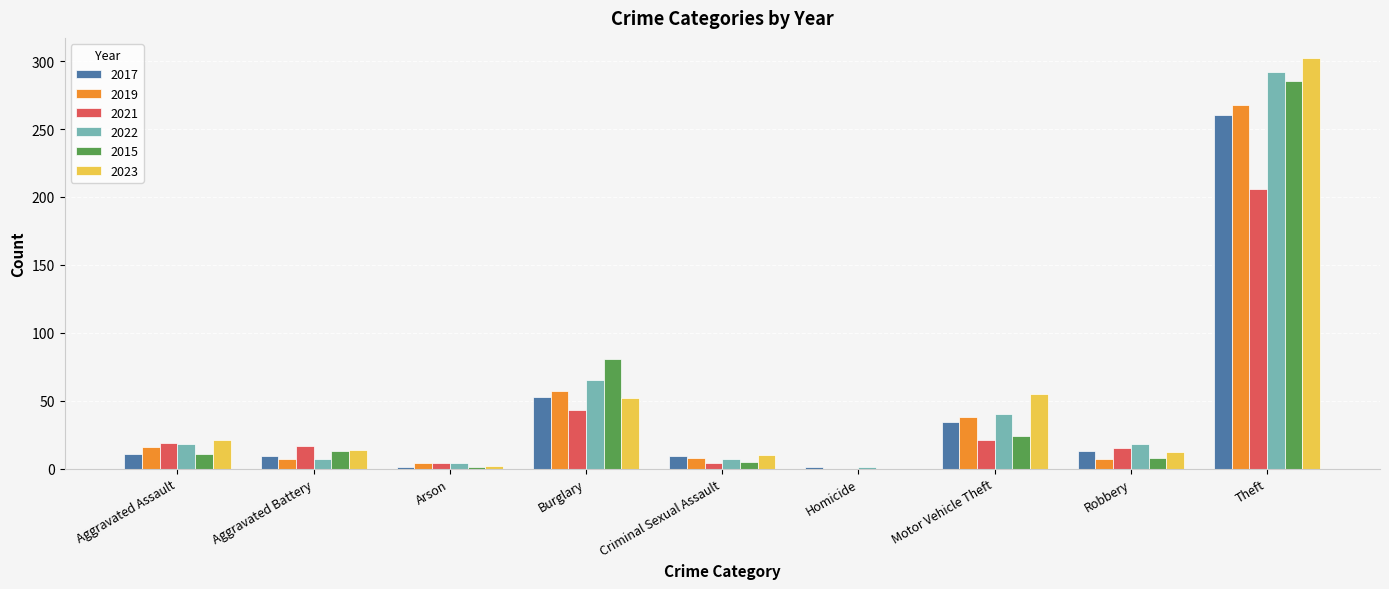

Are the bars grouped side by side (vs. stacked)?

Yes